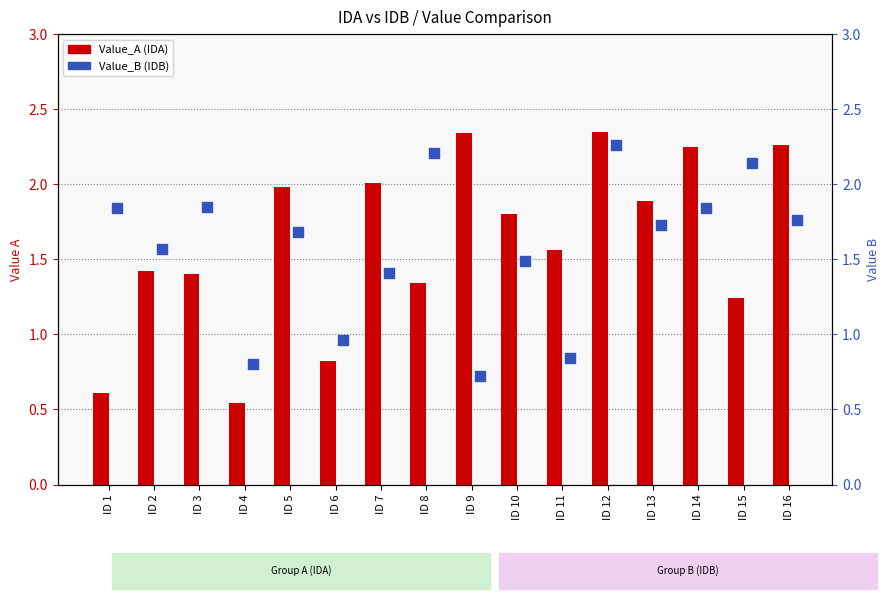

Which series reaches the minimum Y coordinate?

Value_A